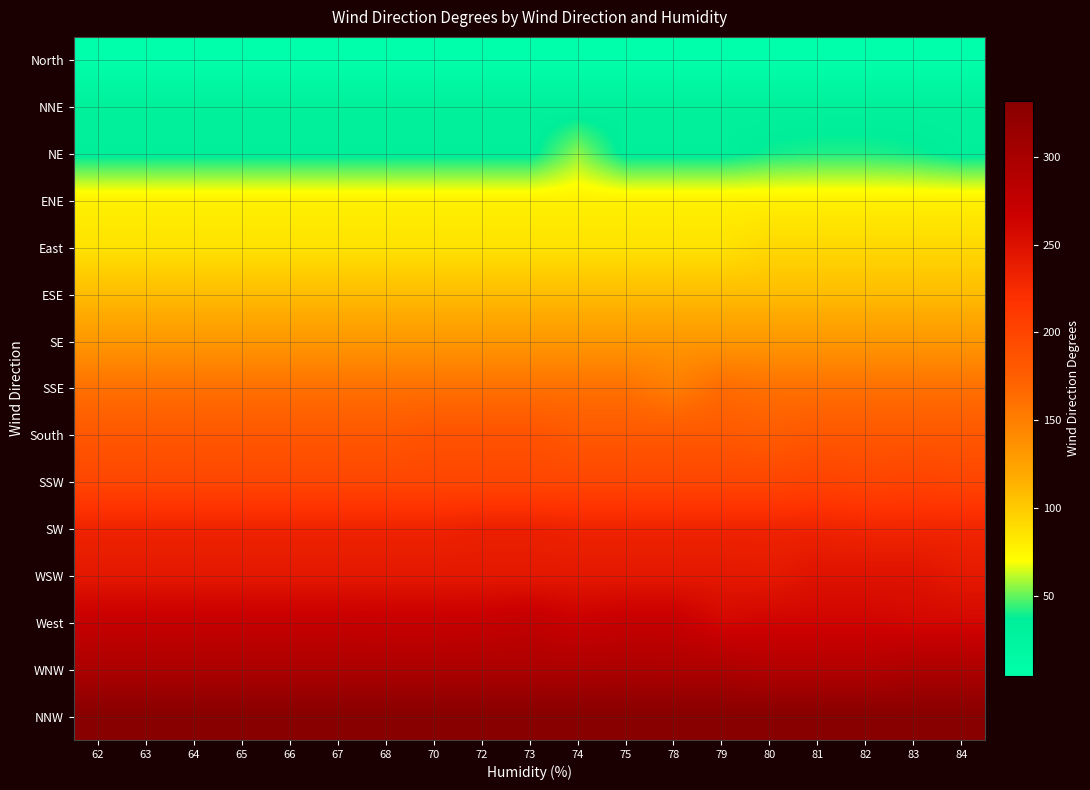

Between 81 and 80, which is larger?

81